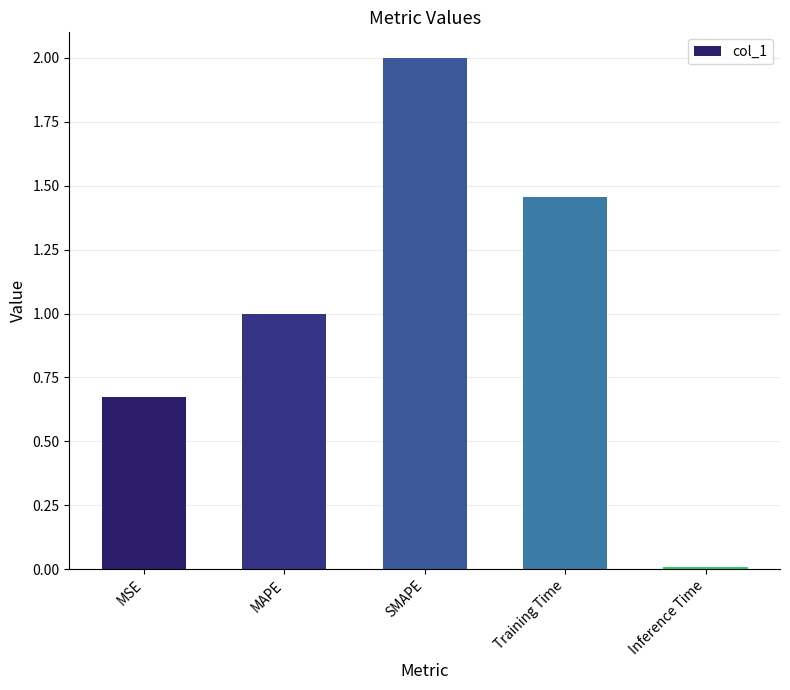

What is the label of the 4th bar from the left?

Training Time